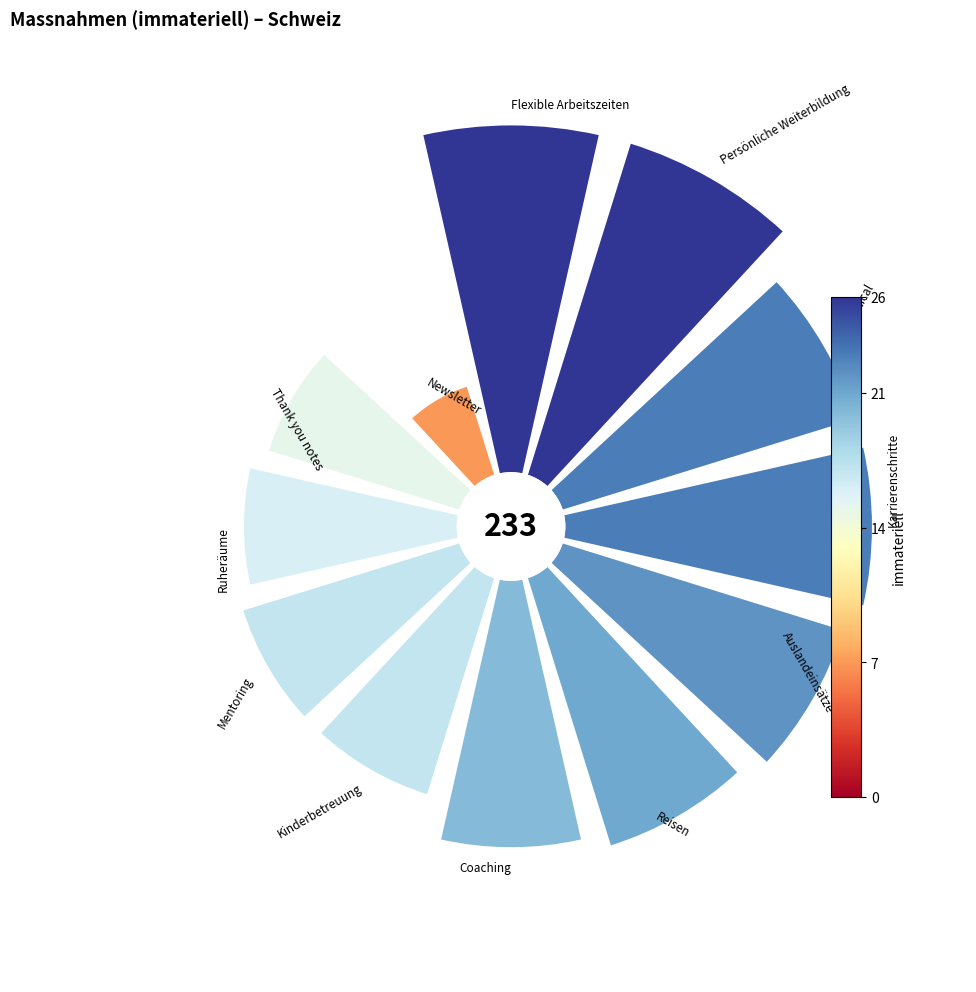

What is the ratio of the value at 135° to the value at 180°?

1.0